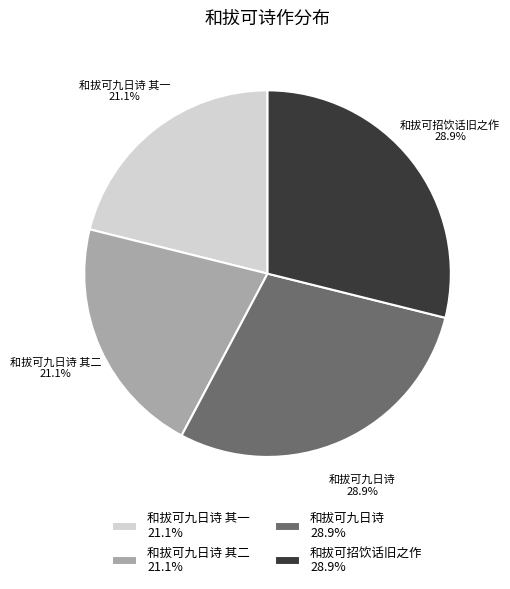

How much of the chart is everything except 和拔可九日诗?

71.1%